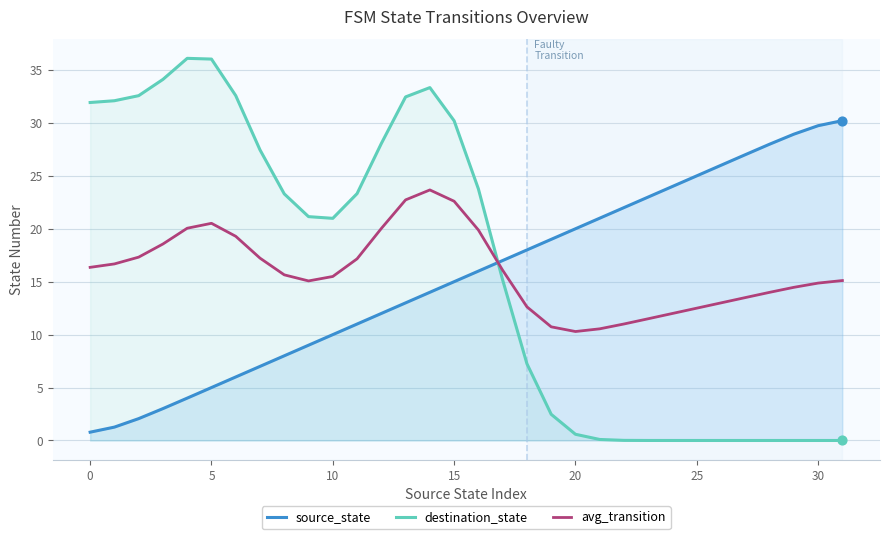

At how many categories does at least one series exceed 8?

32